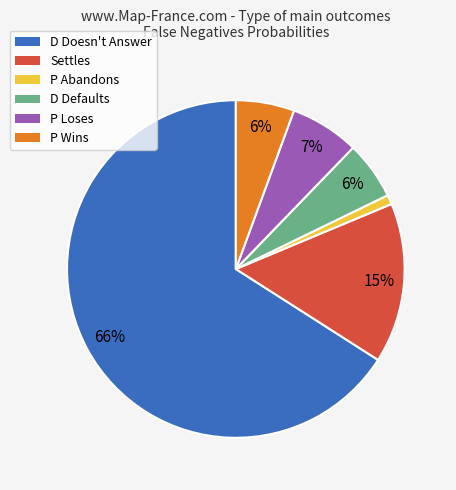

Is the sum of D Defaults and P Loses greater than half?

No